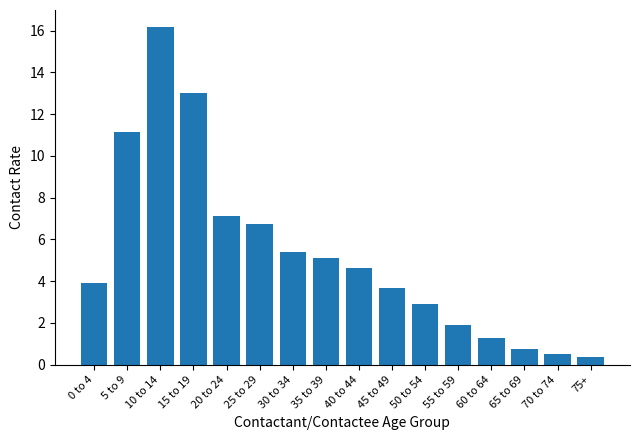

How many distinct data groups are displayed?

1